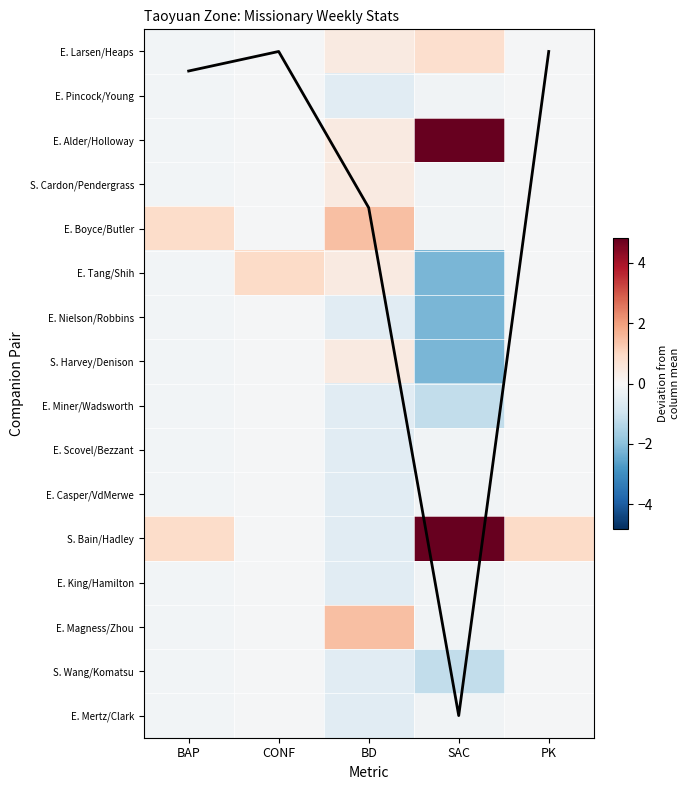

At how many categories does at least one series exceed 7?

1